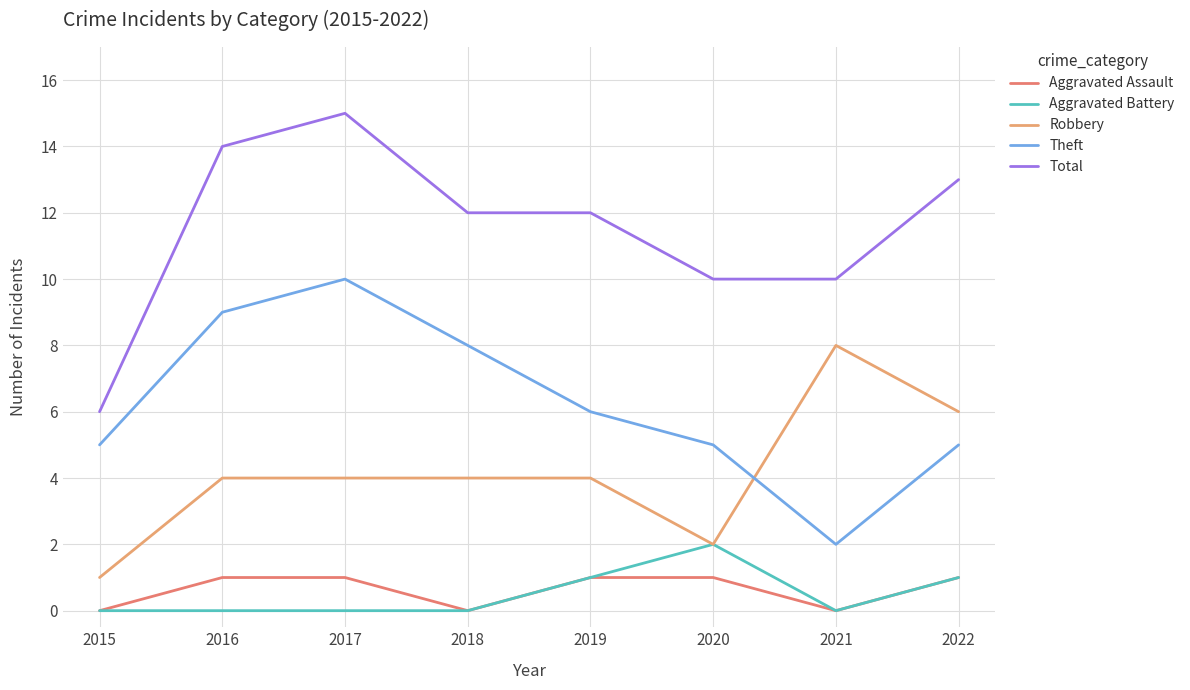

How many lines are shown in the chart?

5